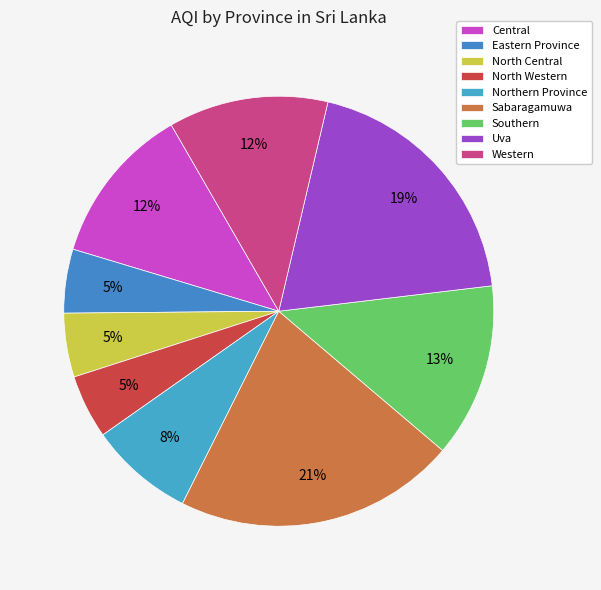

How many slices are in this pie chart?

9